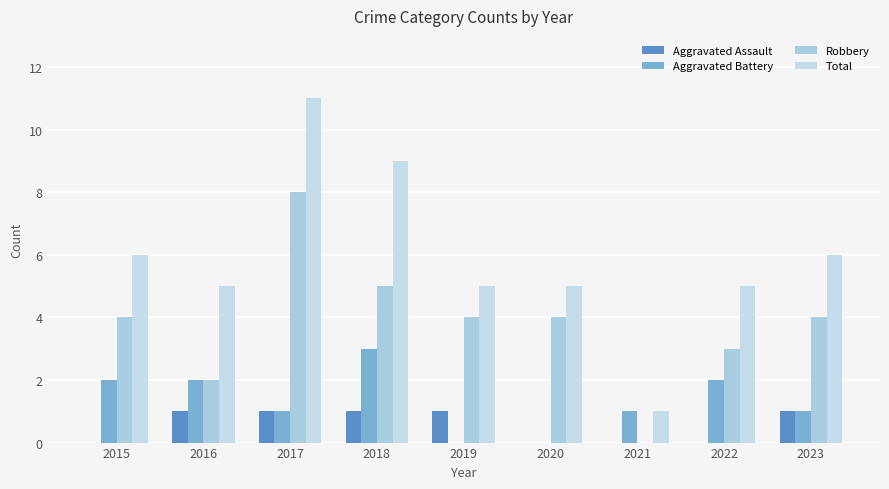

What is the maximum value shown in the chart?

11